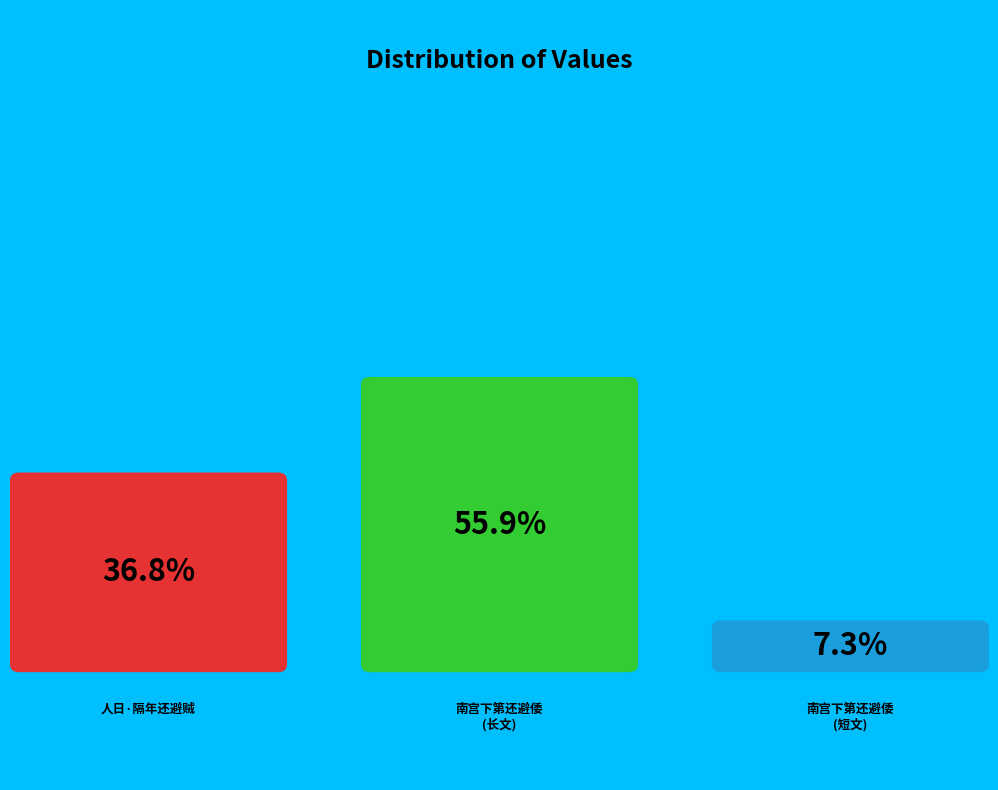

Rank the categories by value from highest to lowest.

丙辰自南宫下第还避倭往来无定居亲交少至独有一二同志时来问学, 人日·隔年还避贼, 丙辰自南宫下第还避倭往来无定居亲交少至独